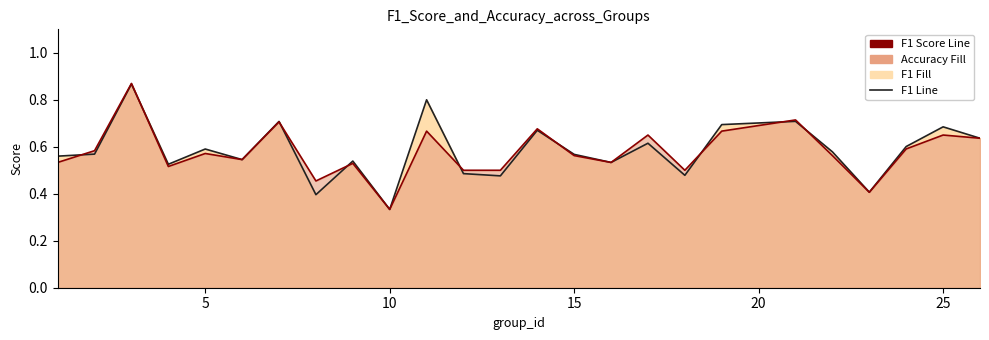

How many lines are shown in the chart?

2